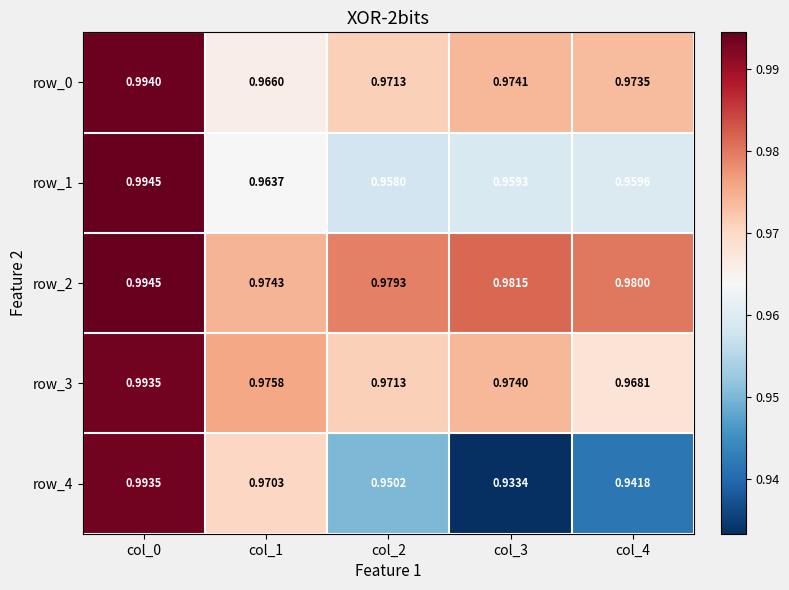

Rank the series by their maximum value, from highest to lowest.

row_1, row_2, row_0, row_3, row_4